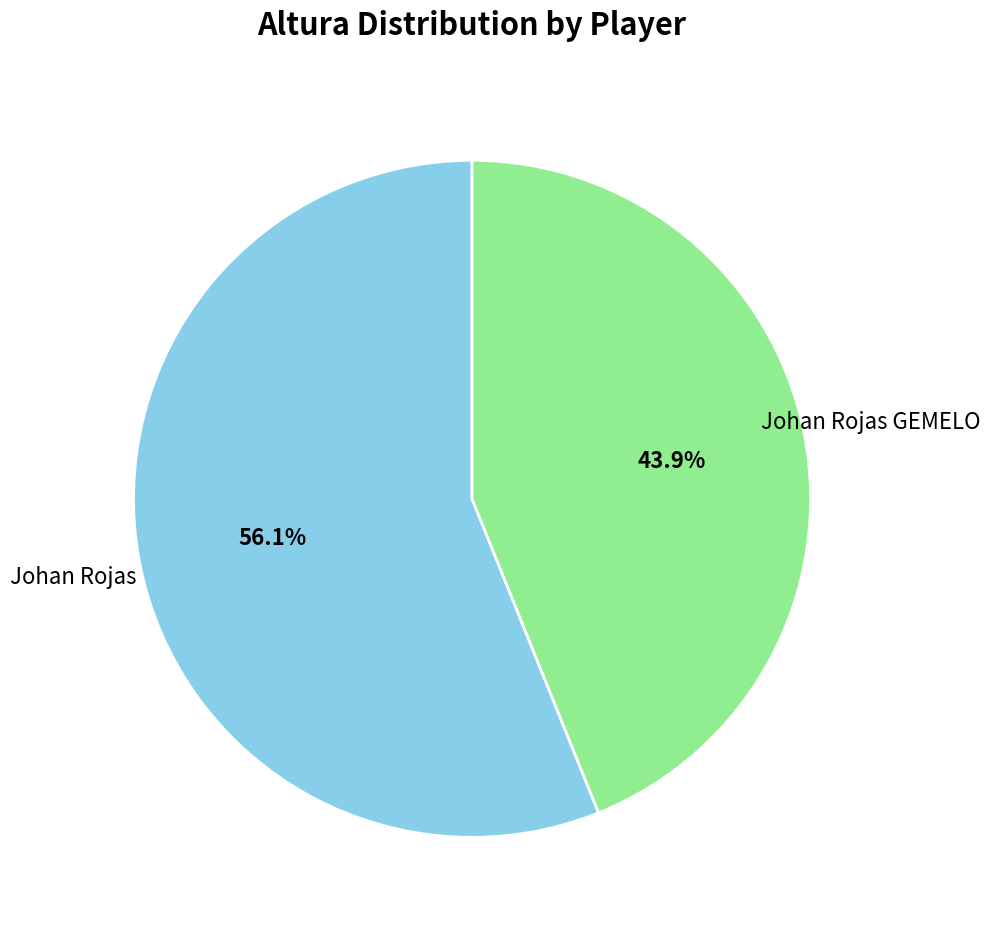

Approximately how many times larger is the value at Johan Rojas GEMELO compared to Johan Rojas?

0.8